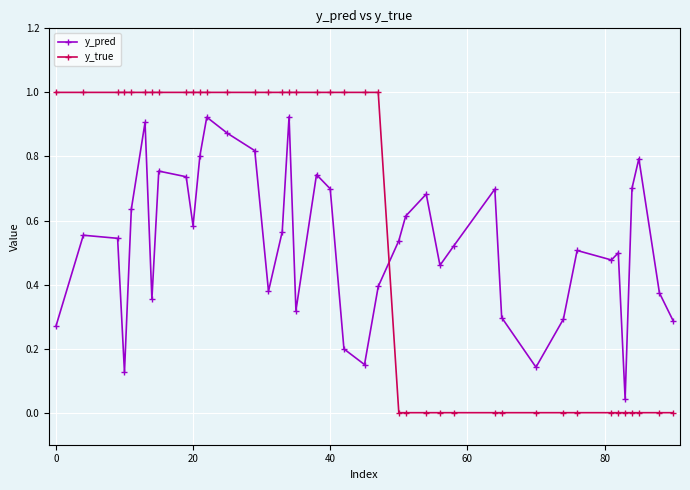

Rank the series by their maximum value, from highest to lowest.

y_true, y_pred